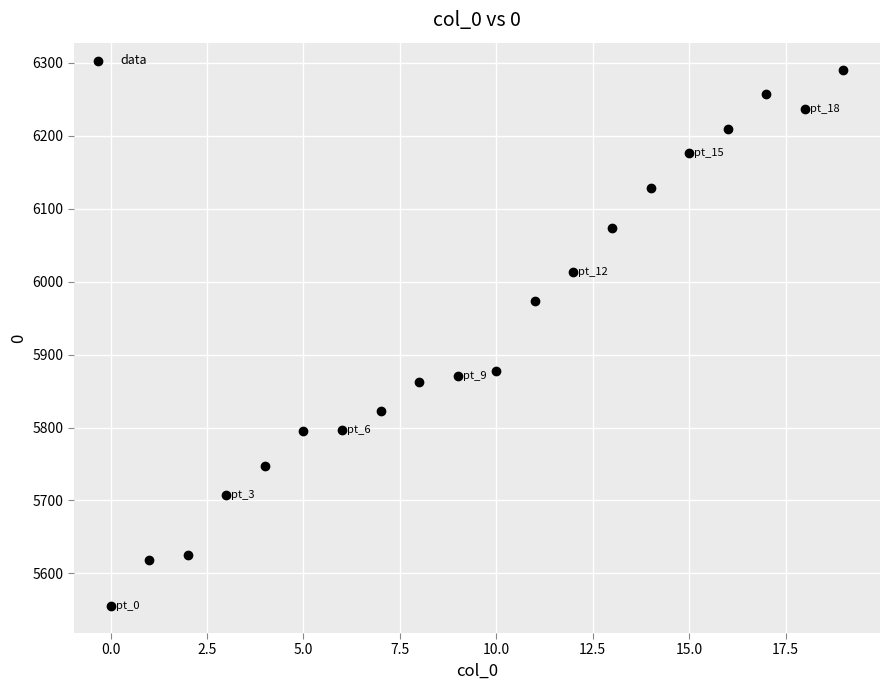

What is the range of Y values (max minus min)?

736